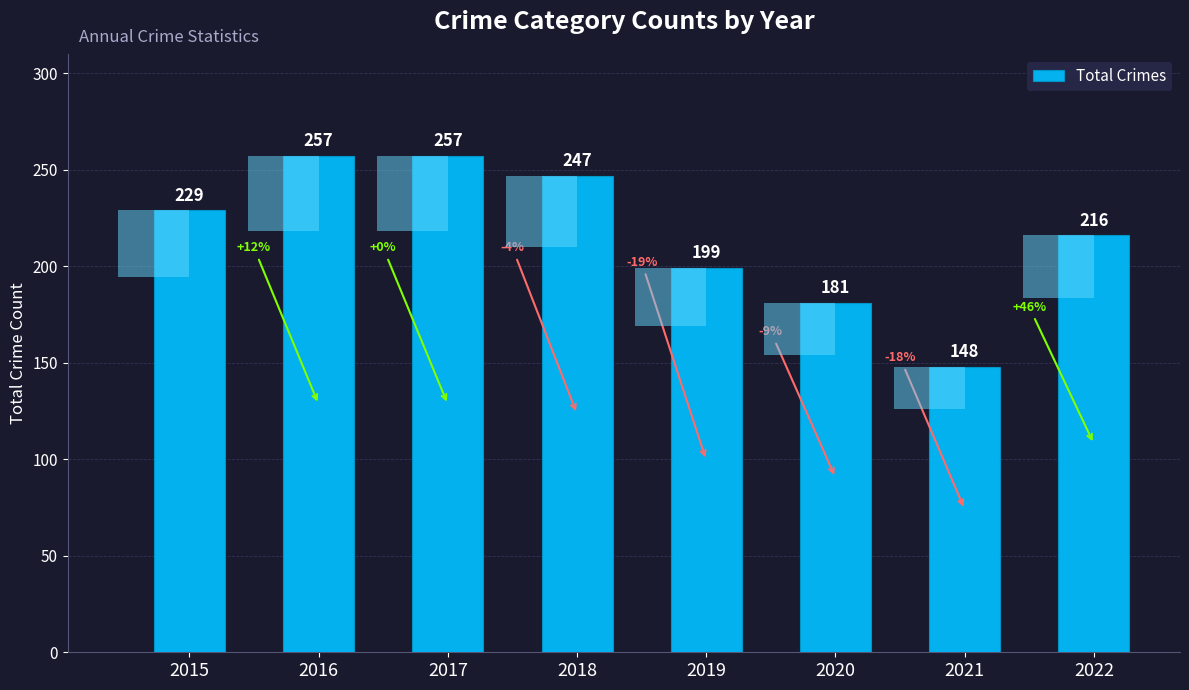

Rank the categories by value from lowest to highest.

2021, 2020, 2019, 2022, 2015, 2018, 2016, 2017